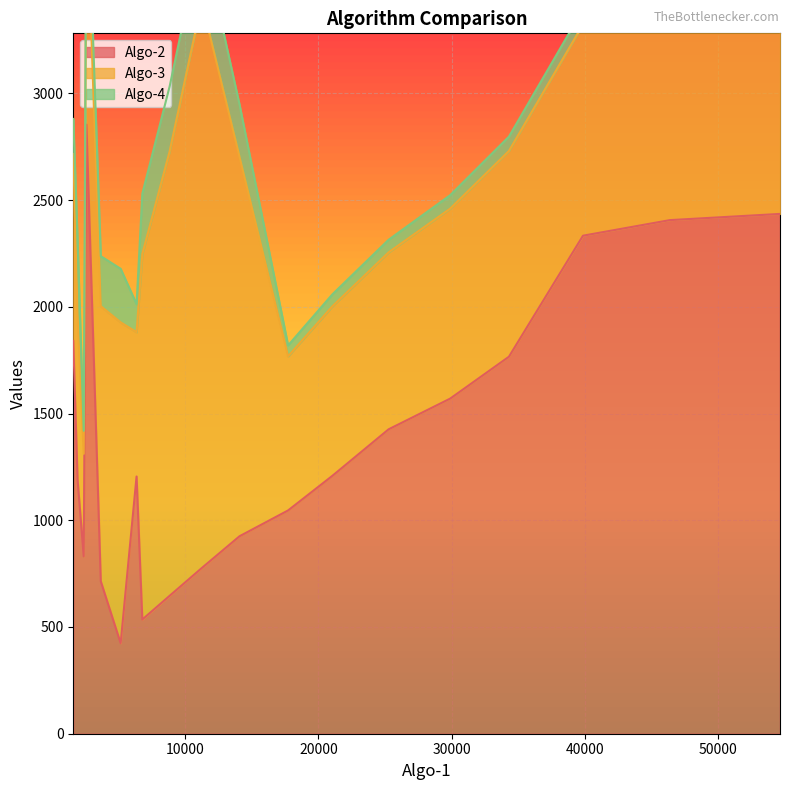

Read the Algo-2 value at 17, to the nearest 100.

2400